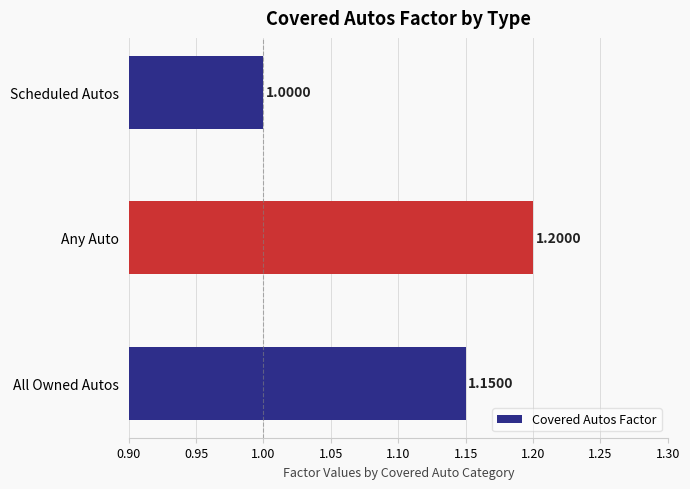

At which label is the value closest to 1?

Scheduled Autos